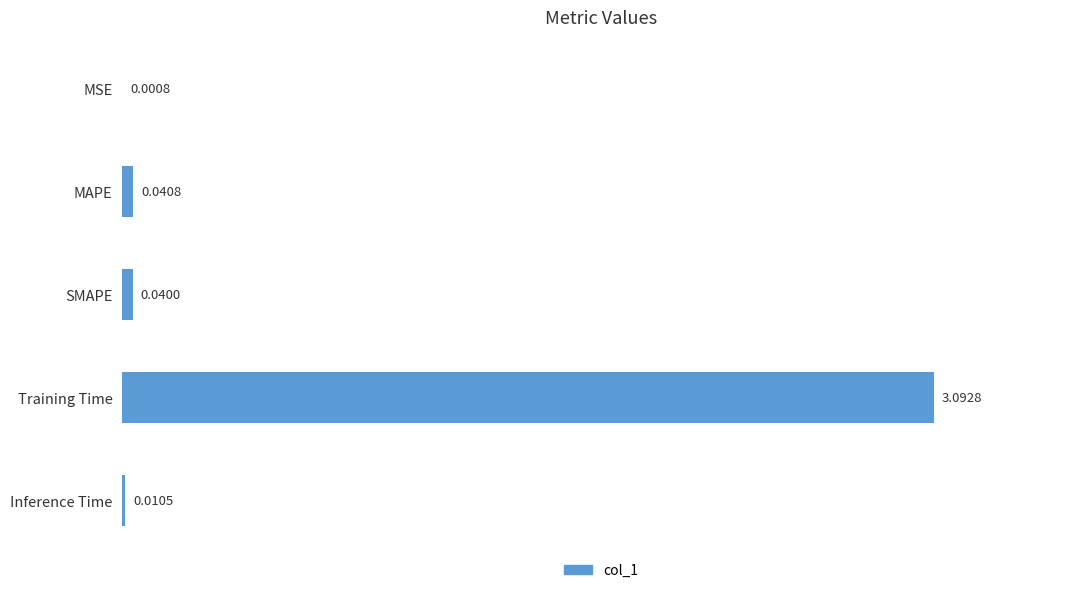

What is the sum of all values?

3.2